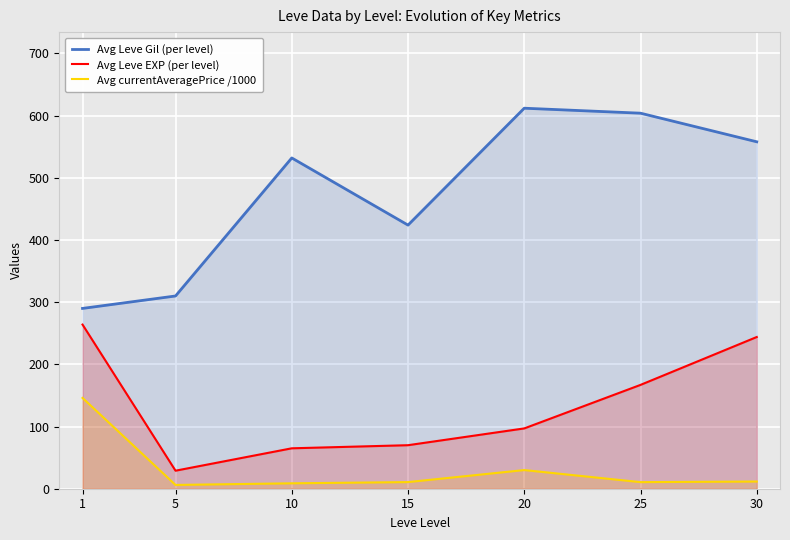

Where is the first local minimum for Avg currentAveragePrice /1000?

5